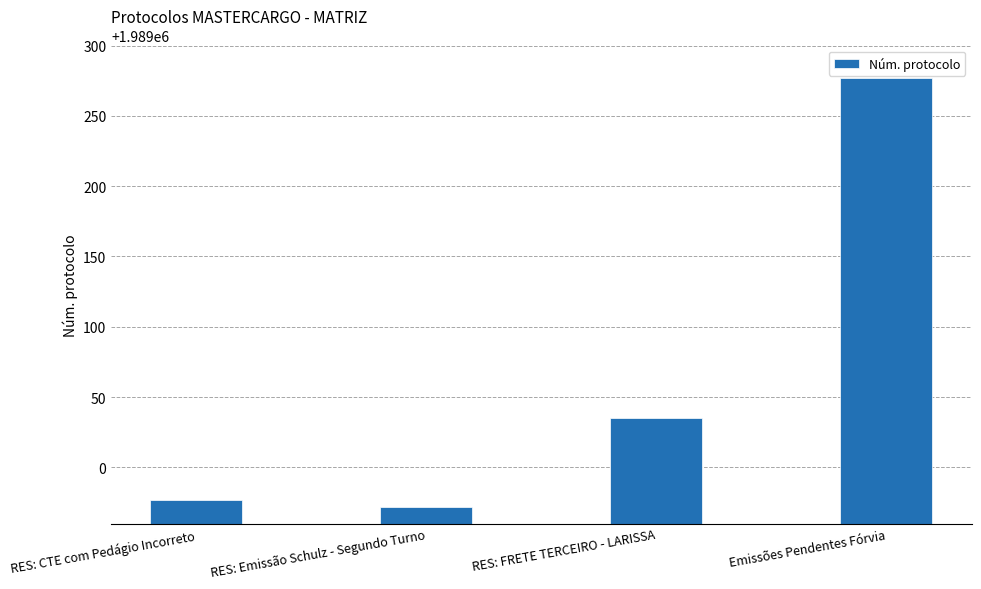

Reading left to right, transcribe all the data shown in this chart.

RES: CTE com Pedágio Incorreto=1988977	RES: Emissão Schulz - Segundo Turno=1988972	RES: FRETE TERCEIRO - LARISSA=1989035	Emissões Pendentes Fórvia=1989277